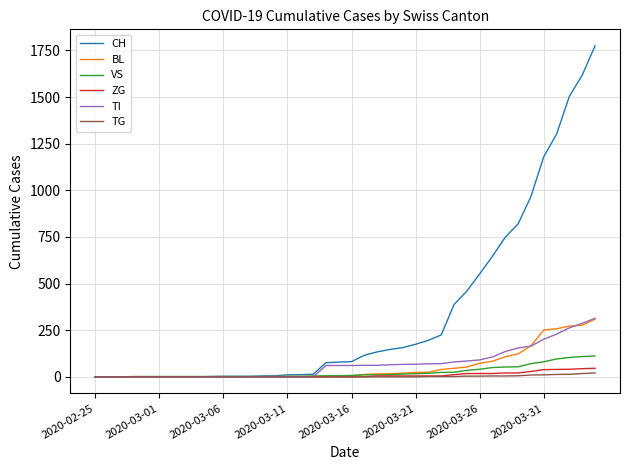

Count the number of categories in the chart.

40